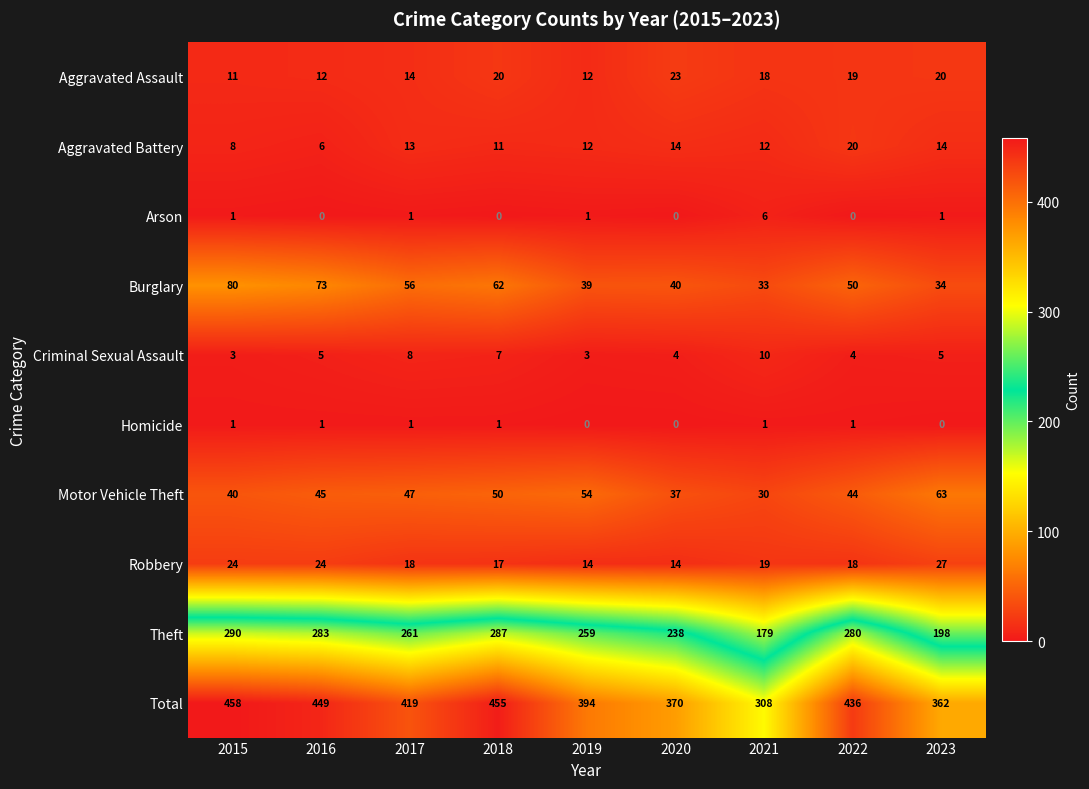

What is the total value across all series at 2020?

740